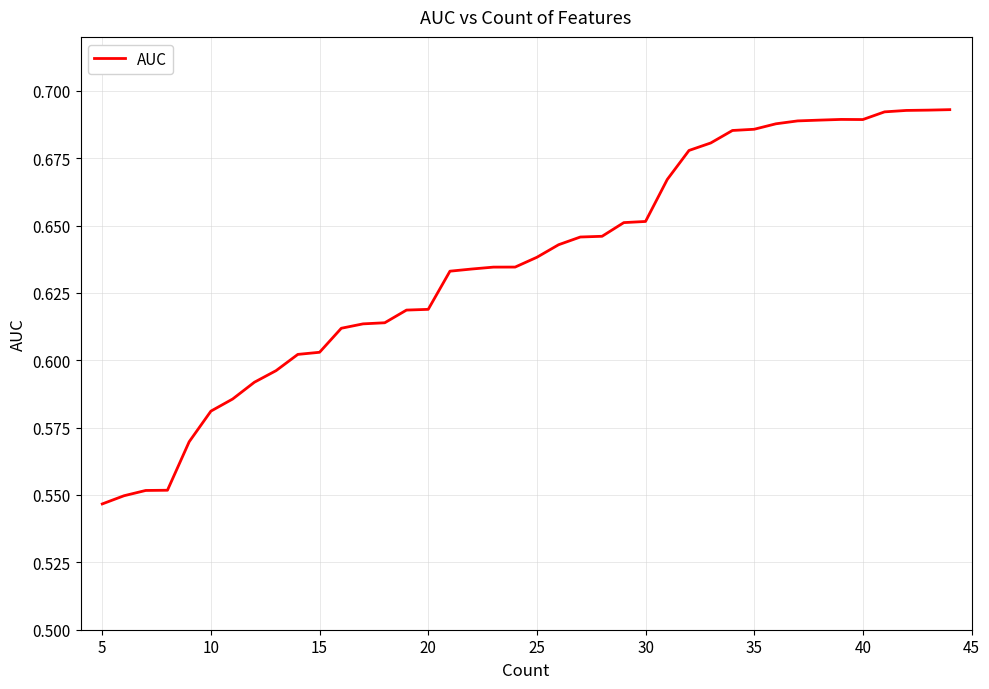

What is the average value?

0.6